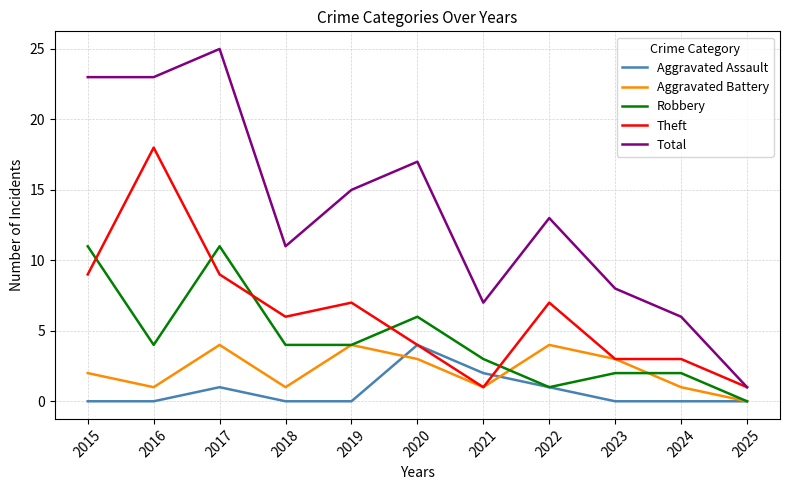

Where is Aggravated Assault nearest to the value 2?

2021